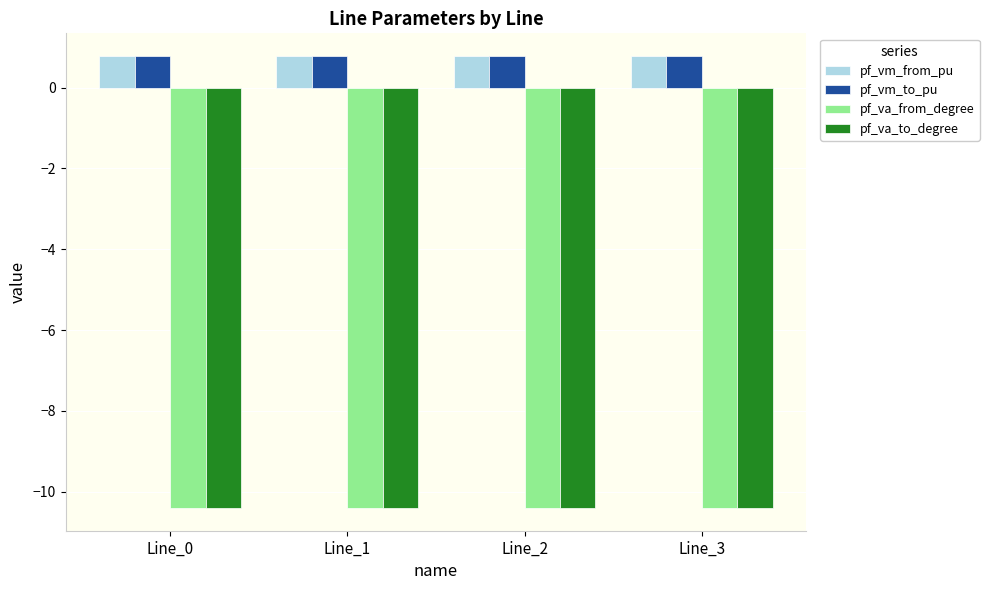

Reading right to left, what are all the values shown in this chart?

pf_vm_from_pu: Line_3=0.8	Line_2=0.8	Line_1=0.8	Line_0=0.8
pf_vm_to_pu: Line_3=0.8	Line_2=0.8	Line_1=0.8	Line_0=0.8
pf_va_from_degree: Line_3=-10.4	Line_2=-10.4	Line_1=-10.4	Line_0=-10.4
pf_va_to_degree: Line_3=-10.4	Line_2=-10.4	Line_1=-10.4	Line_0=-10.4